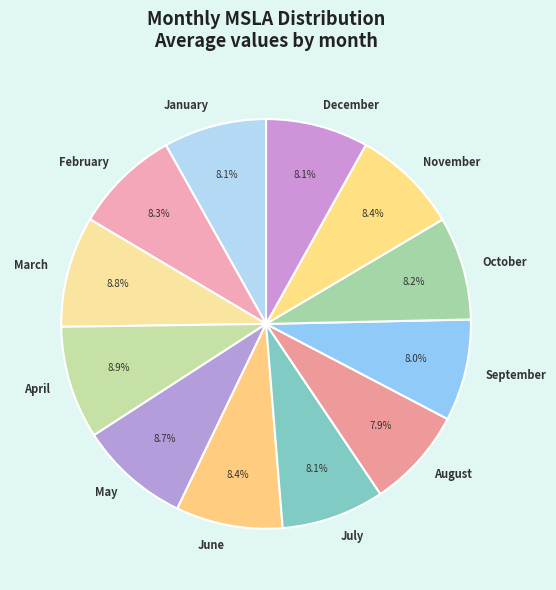

How many slices are in this pie chart?

12